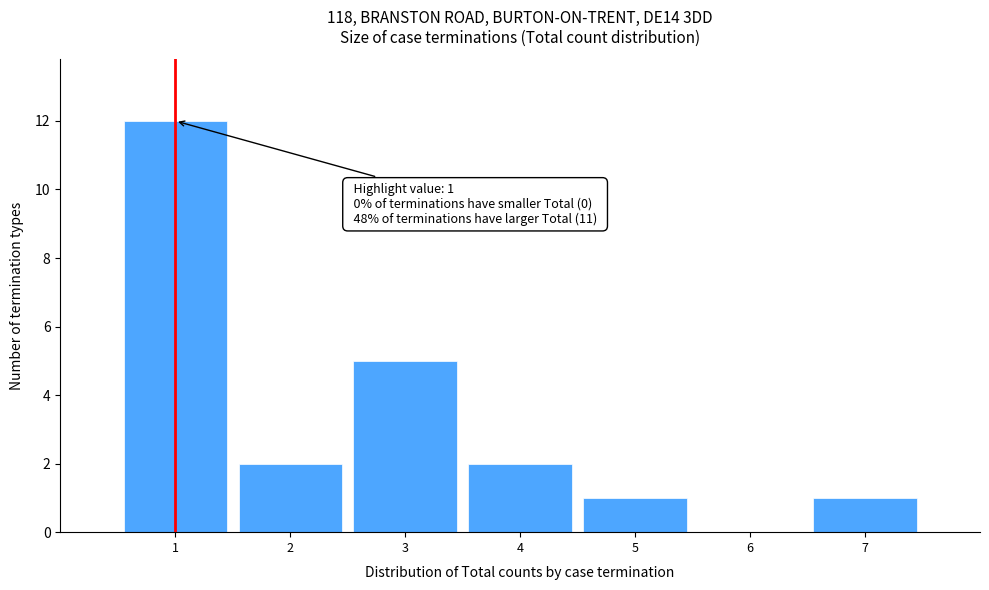

Which range on the x-axis has the tallest bar?

0.5 to 1.5